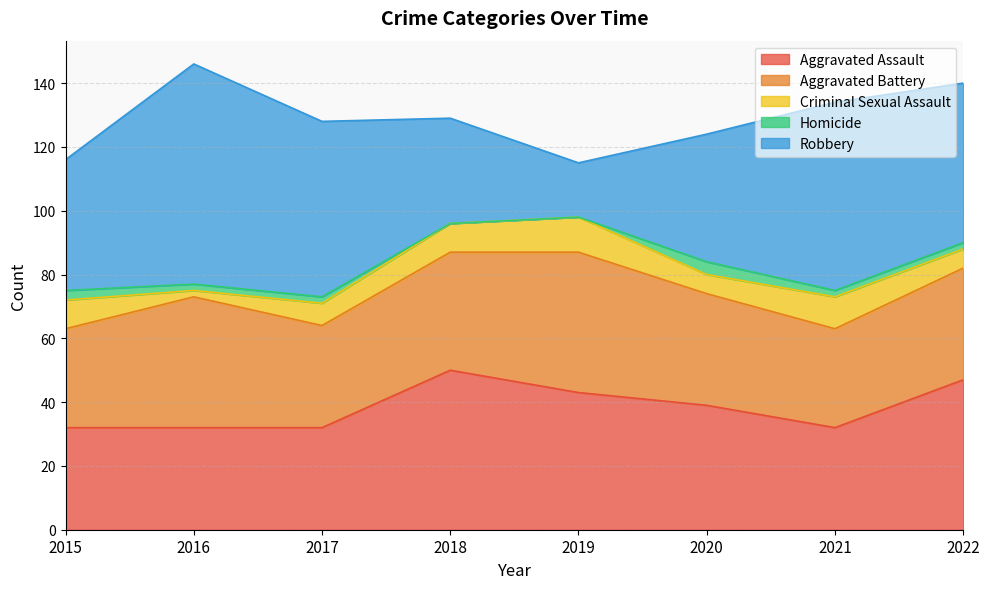

How many lines are shown in the chart?

5